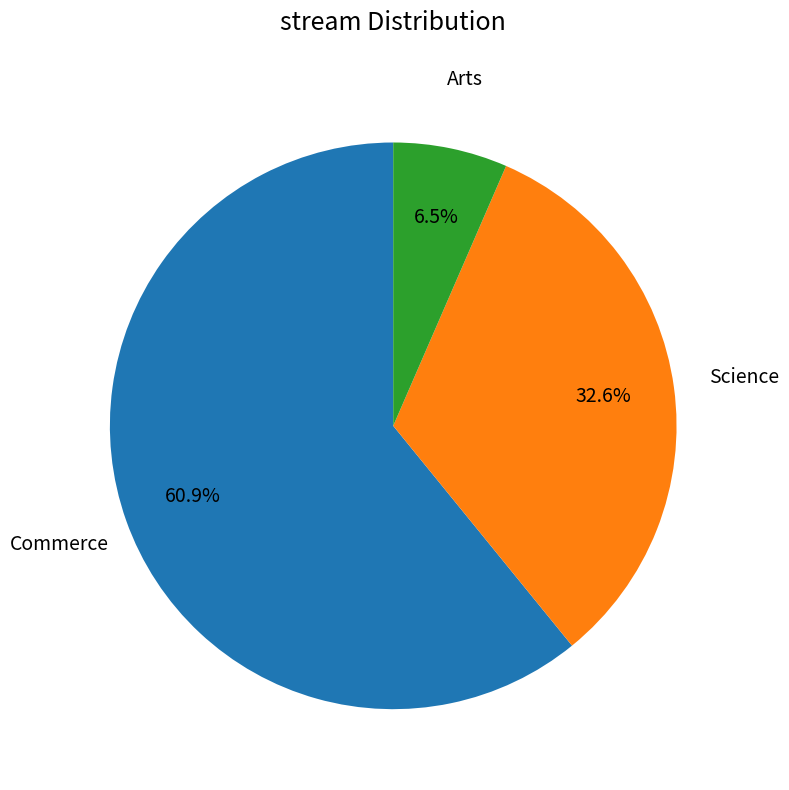

Does any single category account for the majority?

Yes